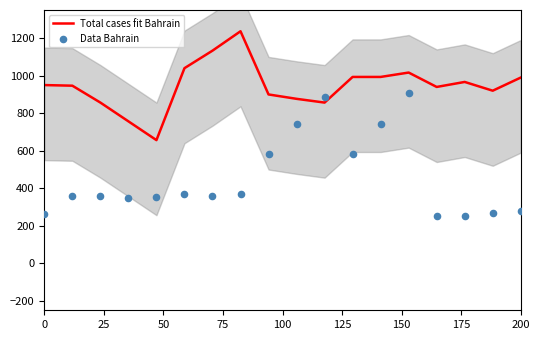

Which series contains the highest Y value?

Total cases fit Bahrain